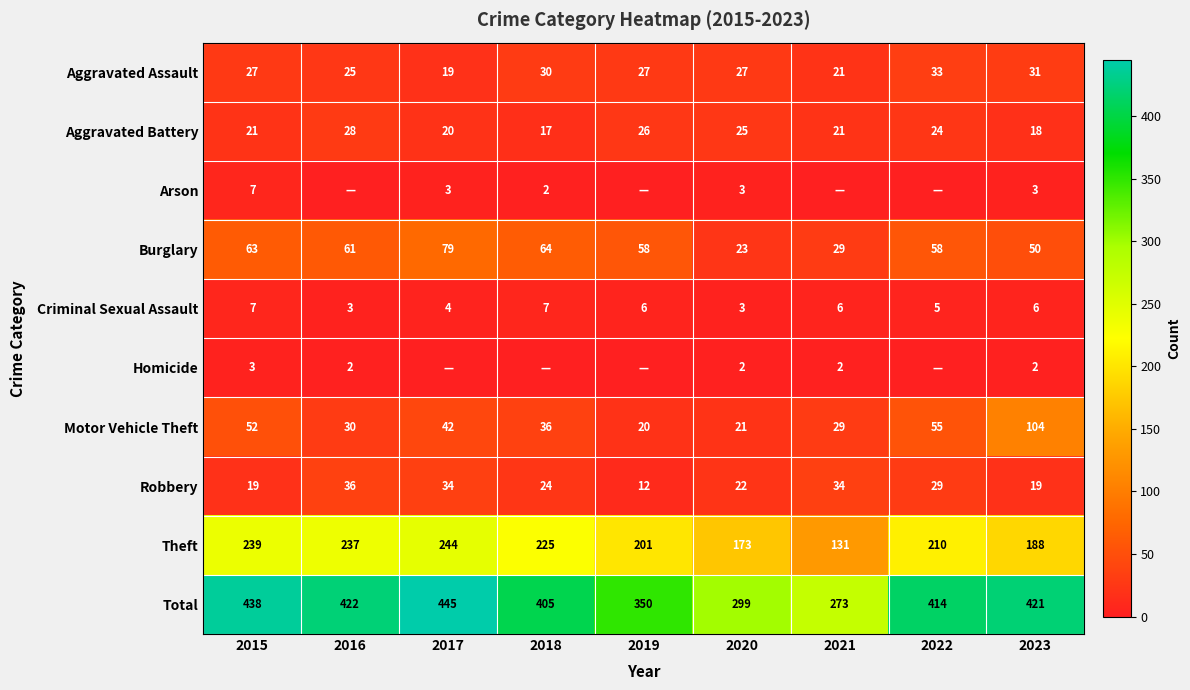

How many categories are shown in the chart?

9